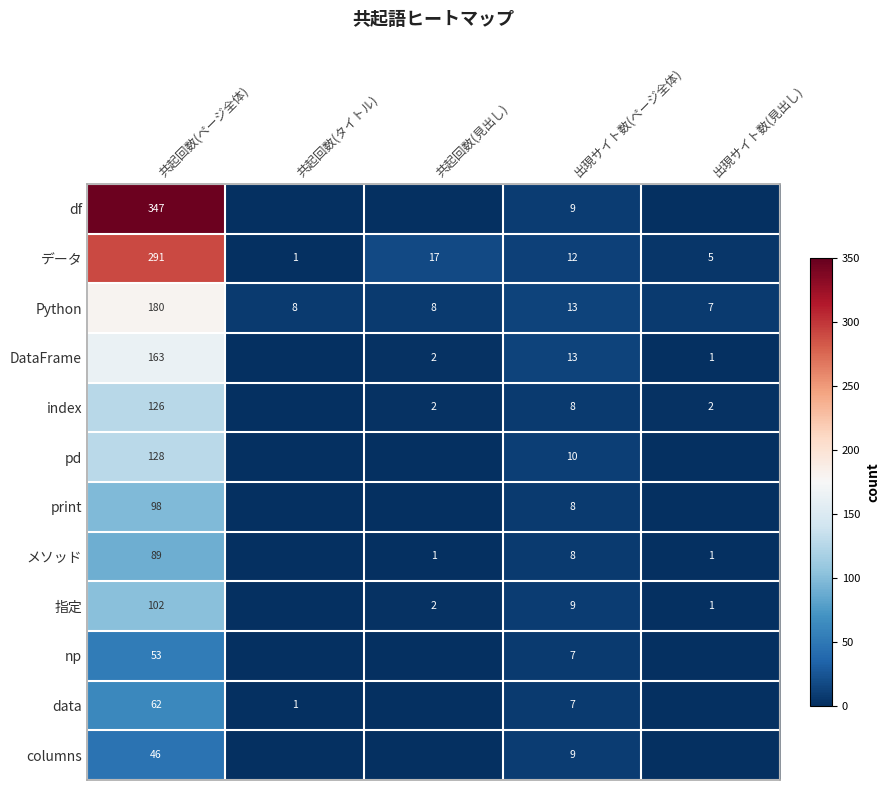

True or false: 指定 has a value of 5 at 出現サイト数(ページ全体).

False